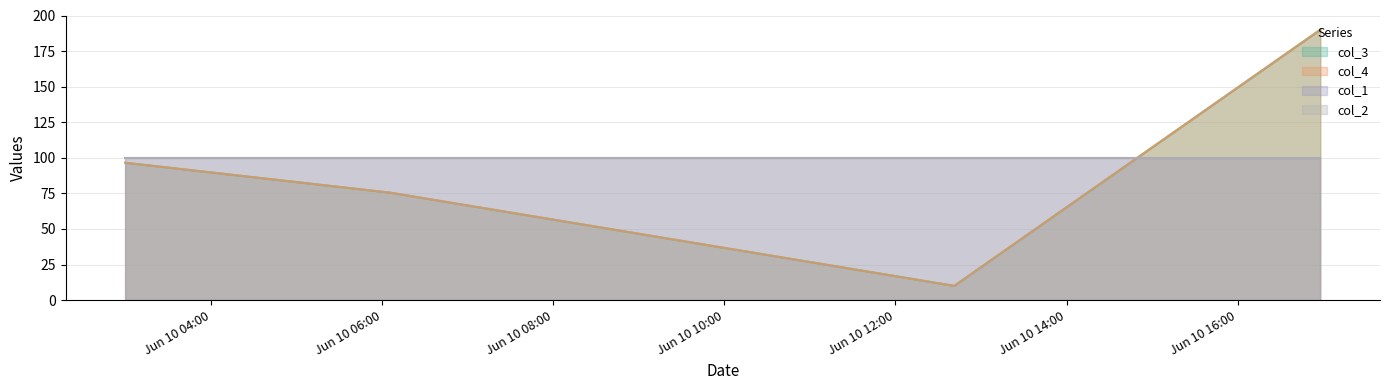

The col_3 series shows 190.0 at 2021-06-10 16:58:00. True or false?

True